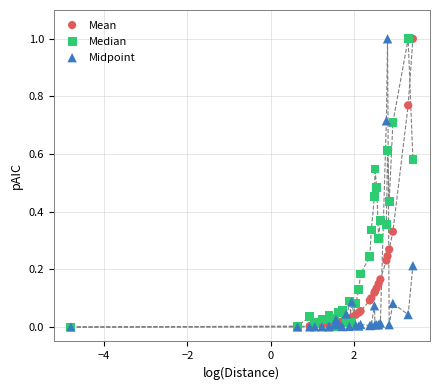

What are all the series names shown in the legend?

Mean, Median, Midpoint